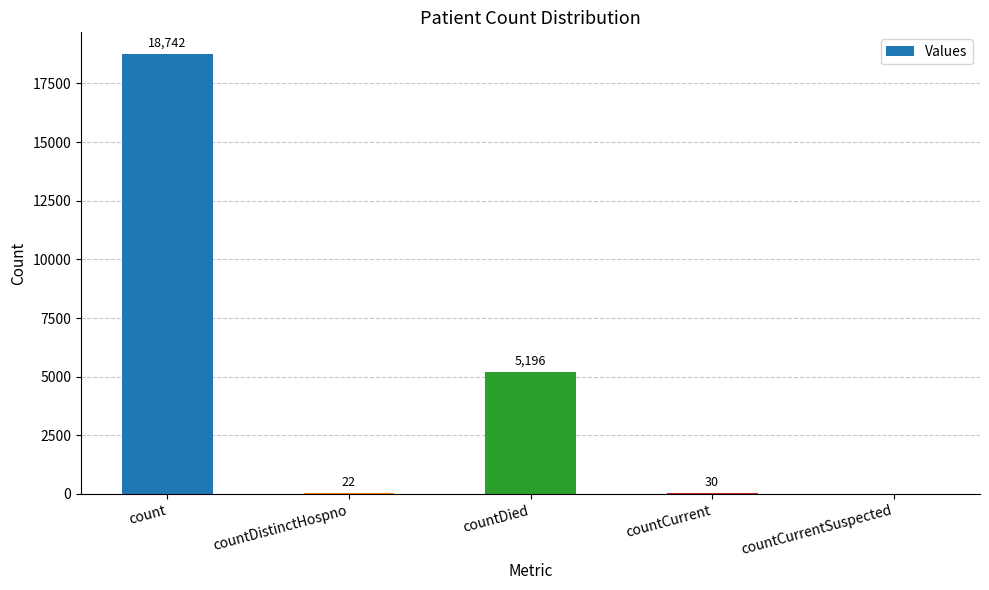

Reading left to right, list all the values displayed in this chart.

count=18742	countDistinctHospno=22	countDied=5196	countCurrent=30	countCurrentSuspected=0